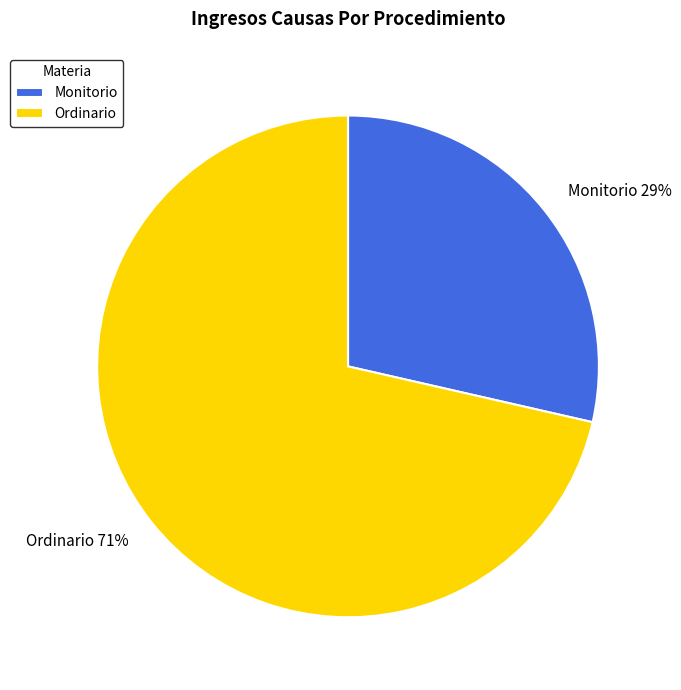

To the nearest percent, what percentage of the pie is Ordinario?

71%